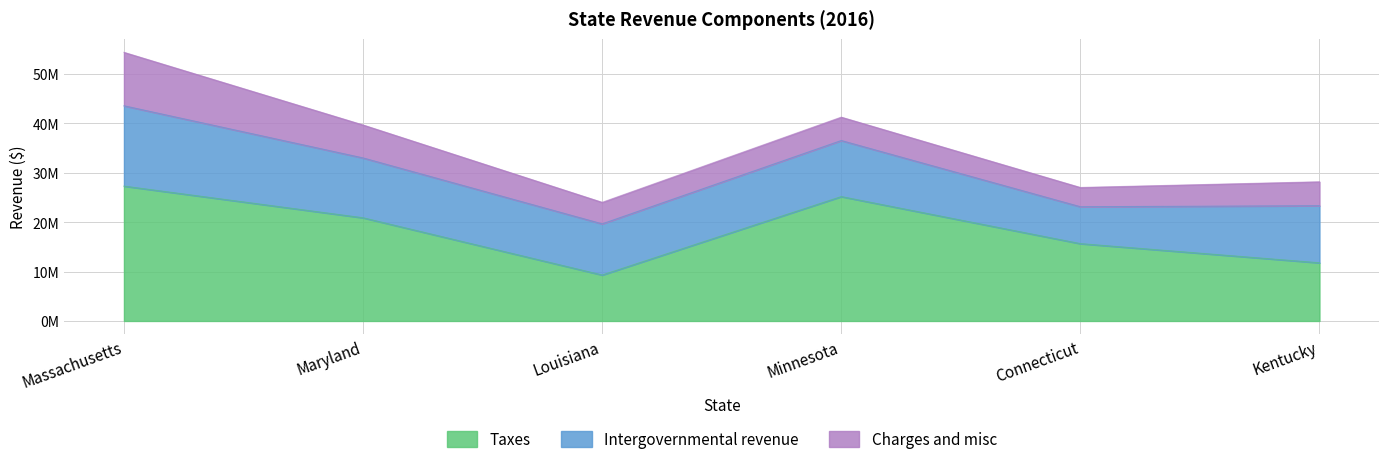

Rank the categories by Charges and misc value from highest to lowest.

0, 1, 5, 3, 2, 4